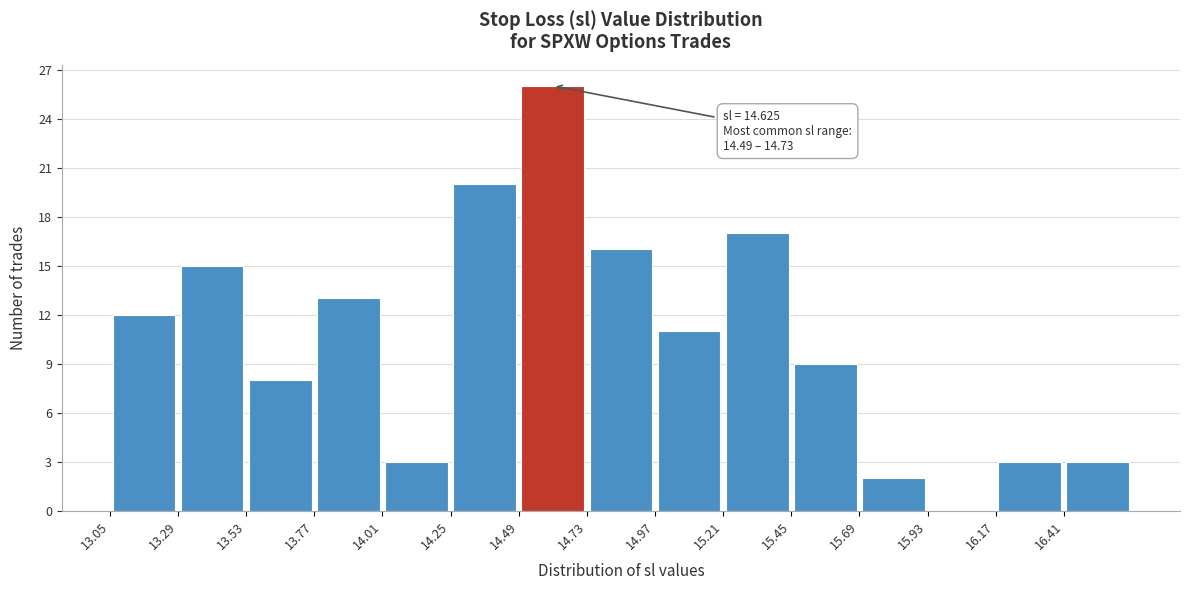

Over which range of the x-axis is the bar tallest?

14.49 to 14.73